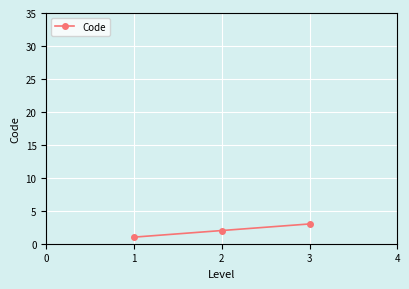

What is the ratio of the value at 1 to the value at 2?

0.5